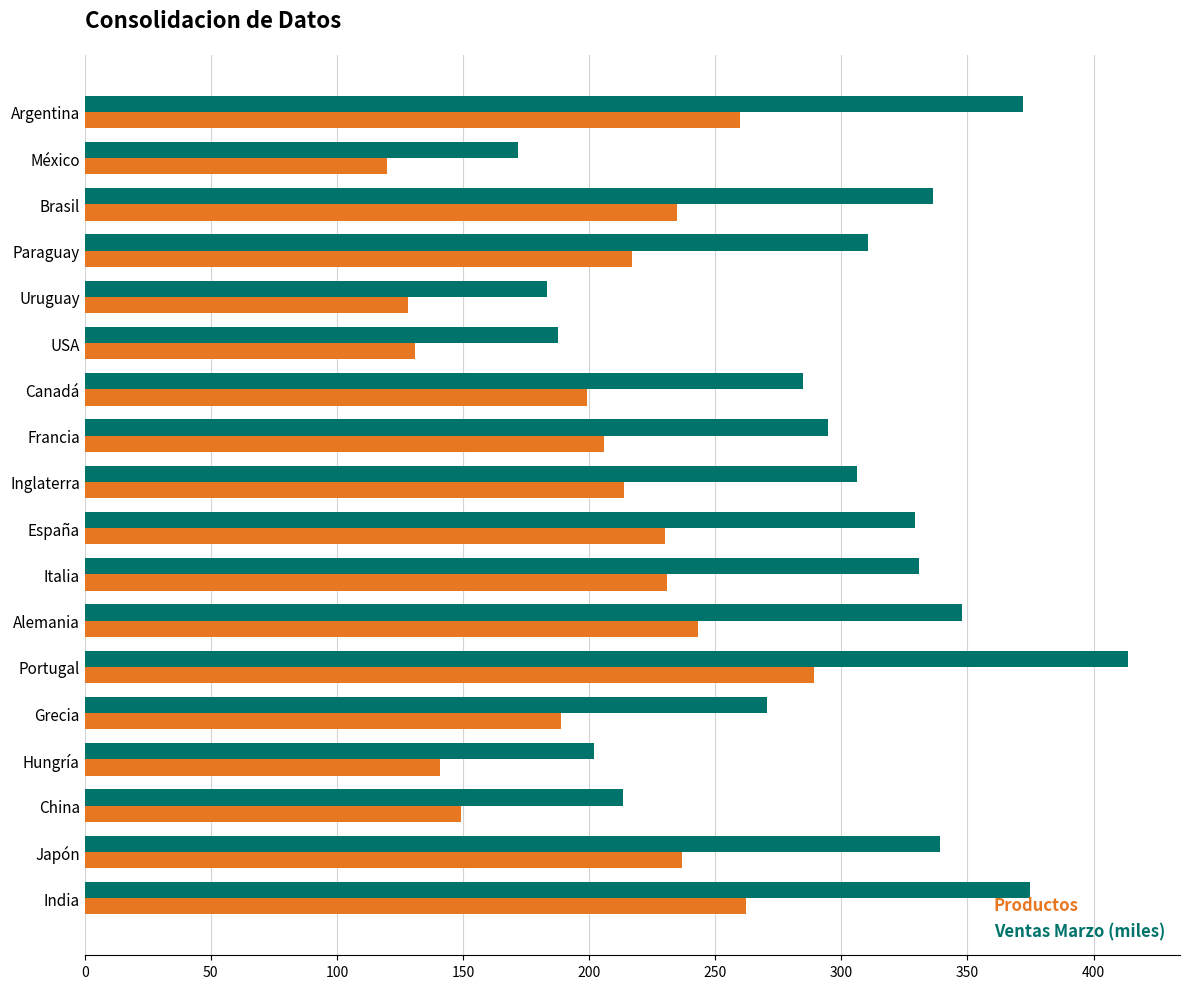

What is the highest value of the Ventas Marzo (miles) series?

413.6